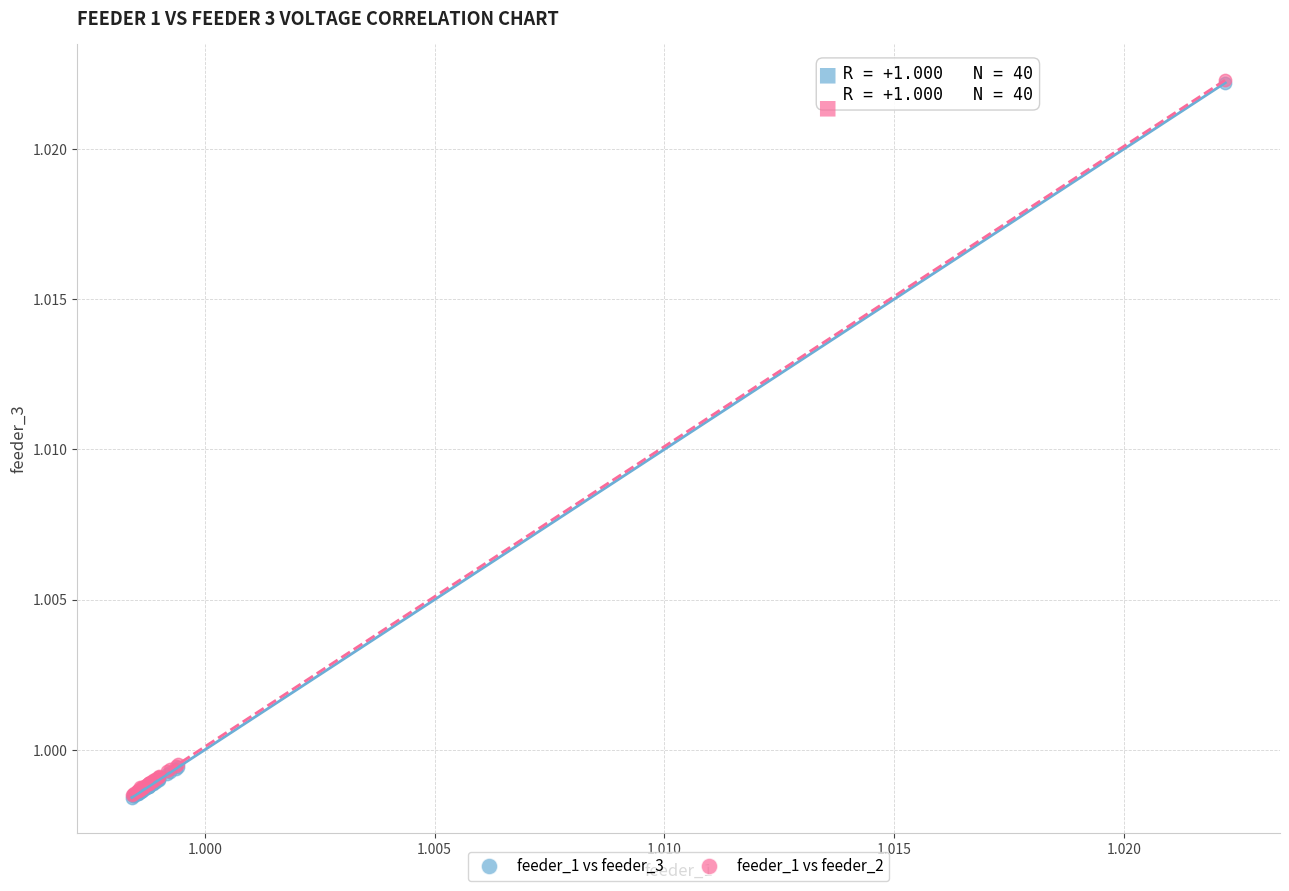

What are all the series names shown in the legend?

feeder_1 vs feeder_3, feeder_1 vs feeder_2